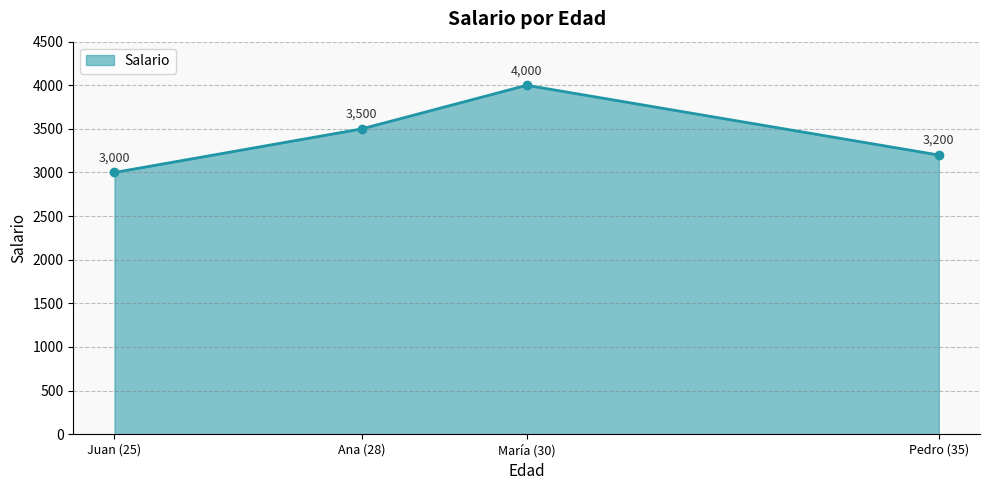

How many values are below 3500?

2